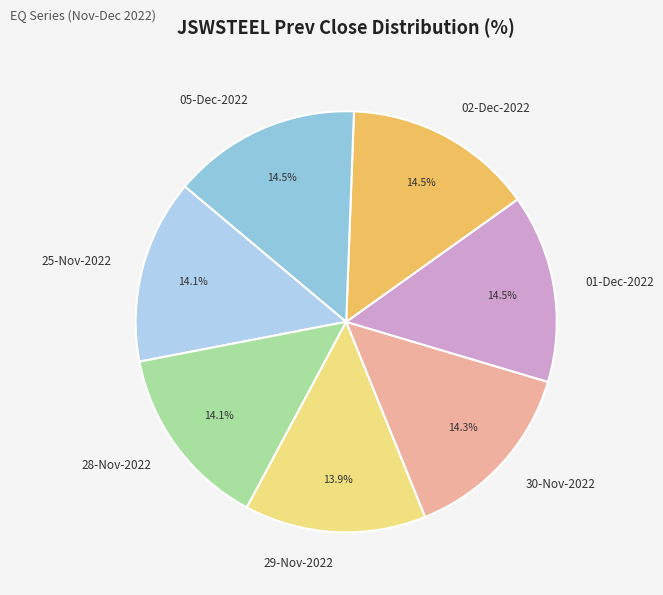

What is the ratio of the value at 29-Nov-2022 to the value at 25-Nov-2022?

1.0